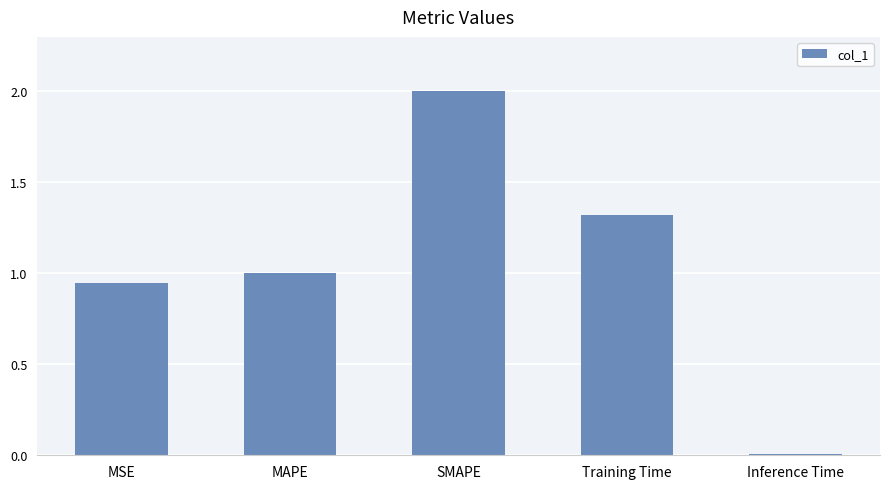

Does the chart contain stacked bars?

No